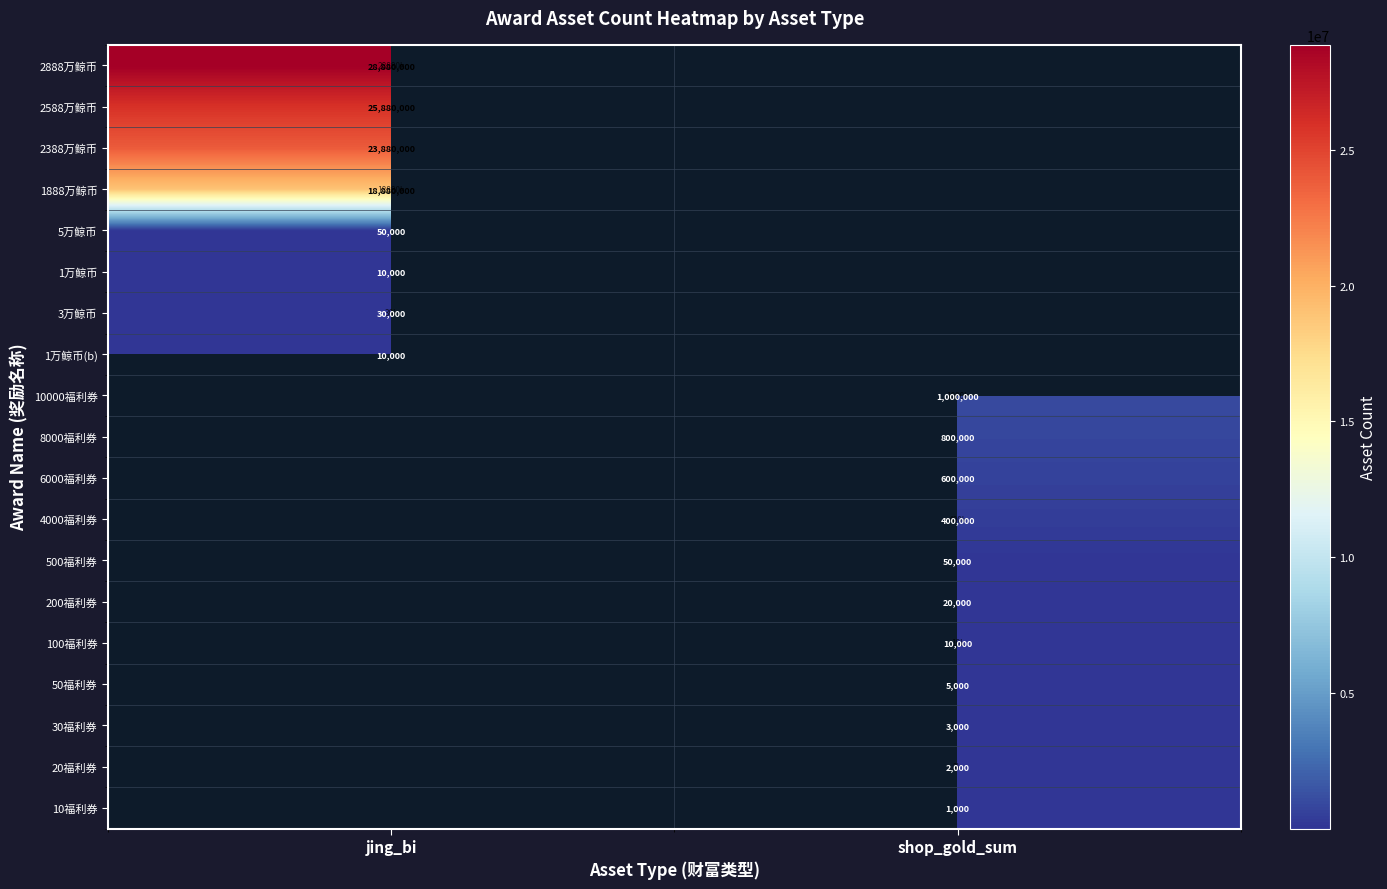

The value of 4000福利券 at shop_gold_sum is 719414. True or false?

False